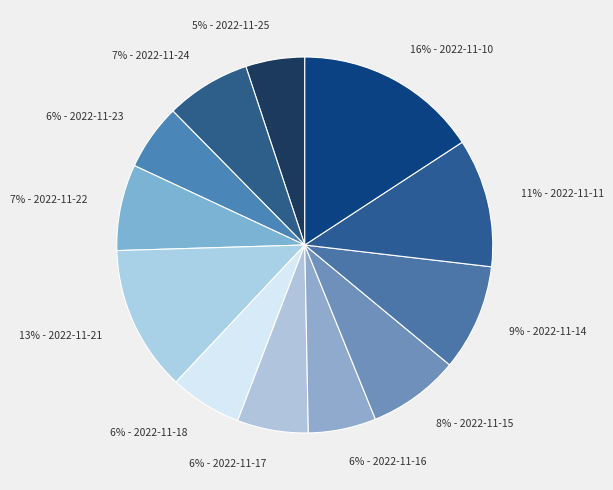

To the nearest percent, what is the difference between the largest and smallest slice percentages?

11%